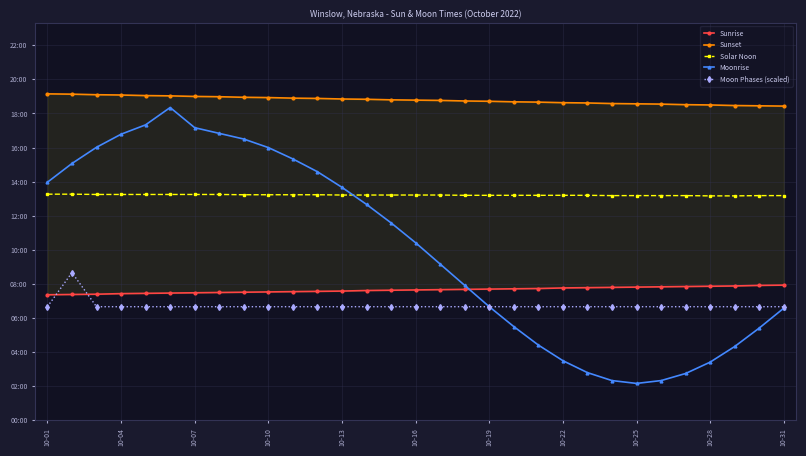

Which series has the widest spread of values?

Moonrise